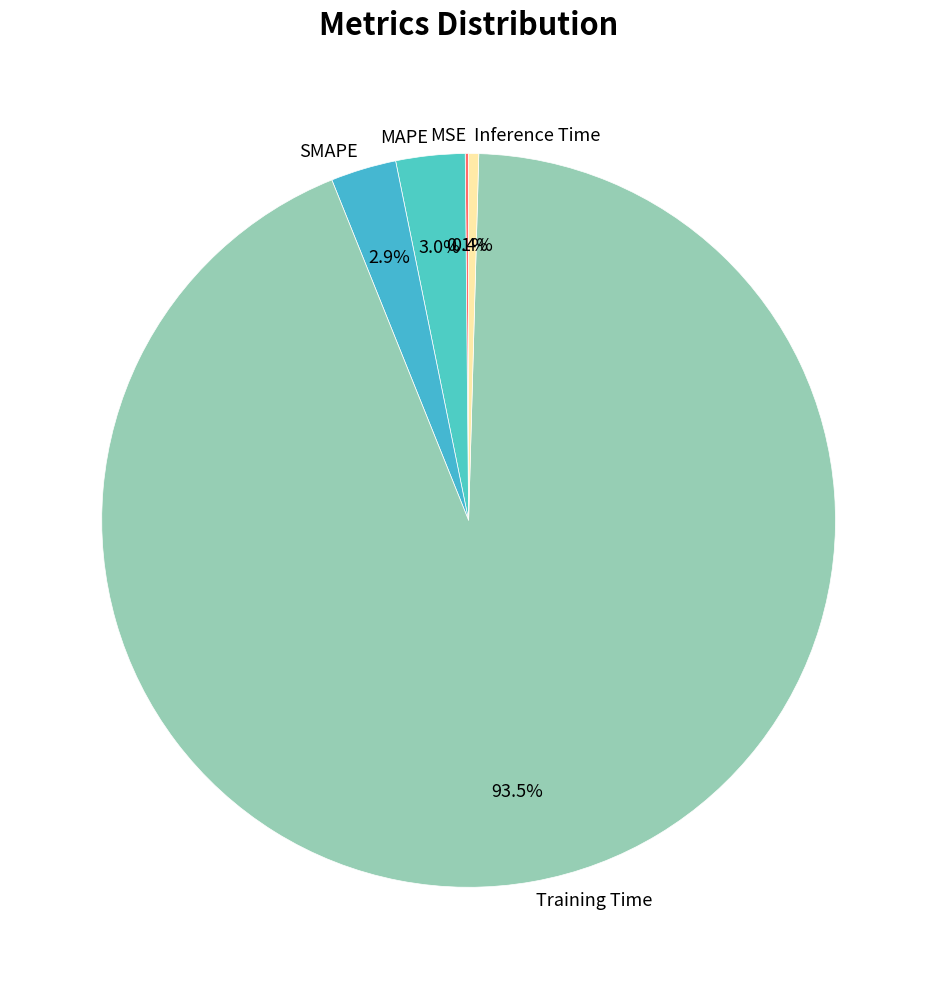

What is the largest slice in the pie chart?

Training Time